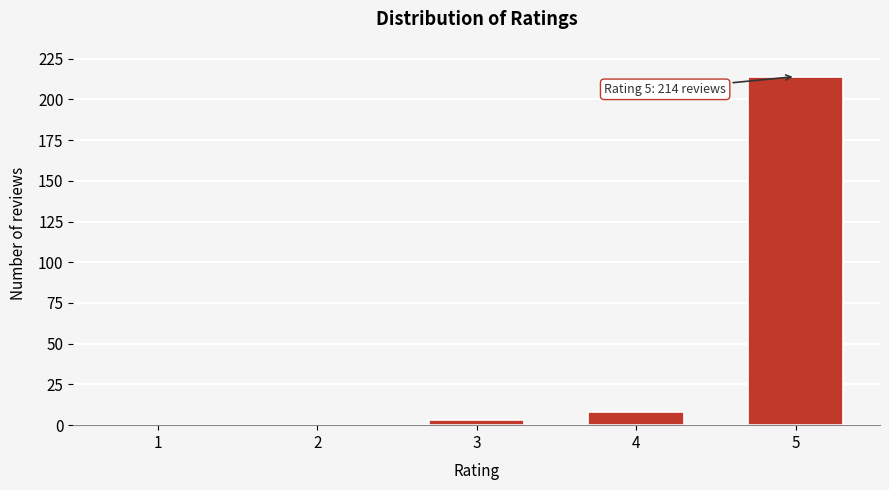

Reading left to right, extract all data points from this chart.

1=0	2=0	3=3	4=8	5=214